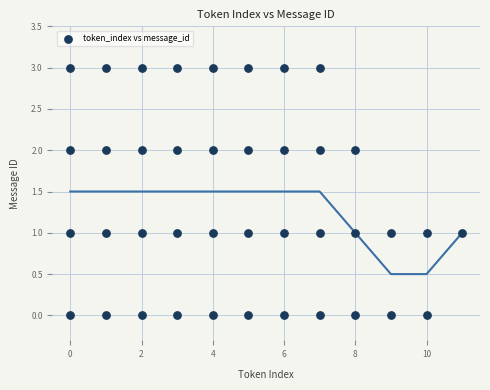

What is the range of Y values (max minus min)?

3